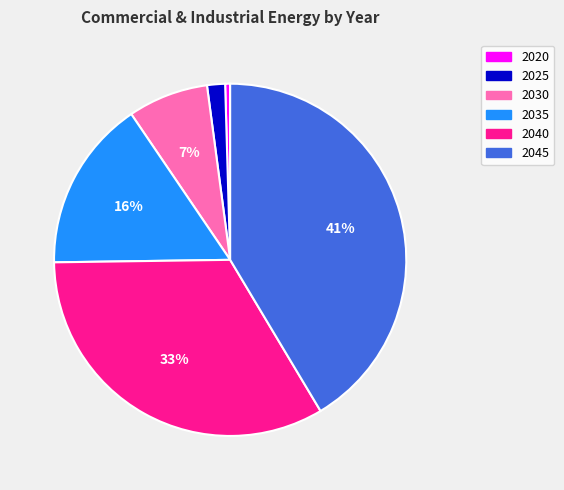

The 2030 slice represents 7% of the pie. True or false?

True